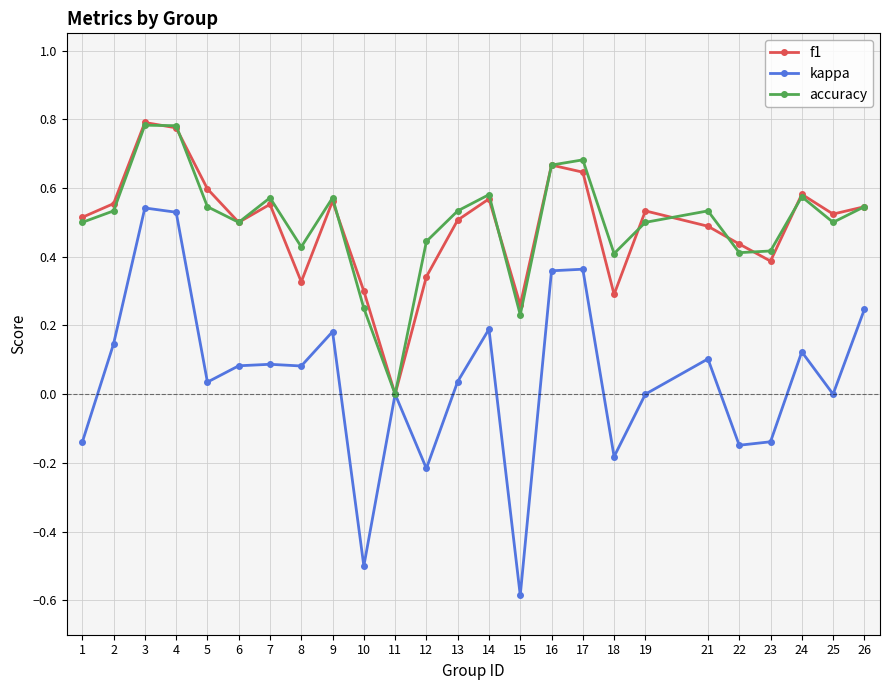

Is it true that f1 equals 0.1 at 14?

False